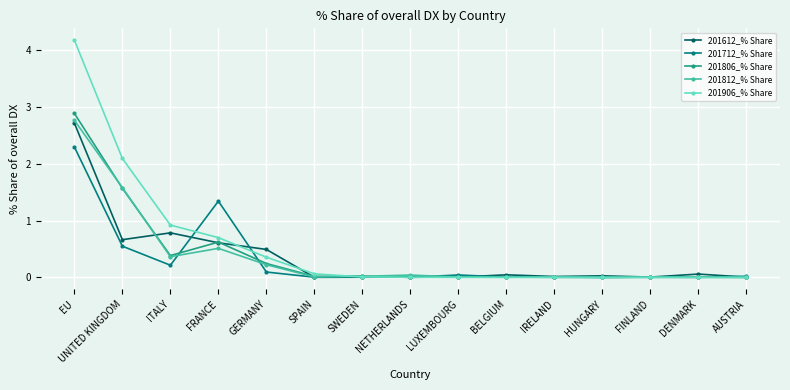

At which label is 201906_% Share closest to 2?

UNITED KINGDOM